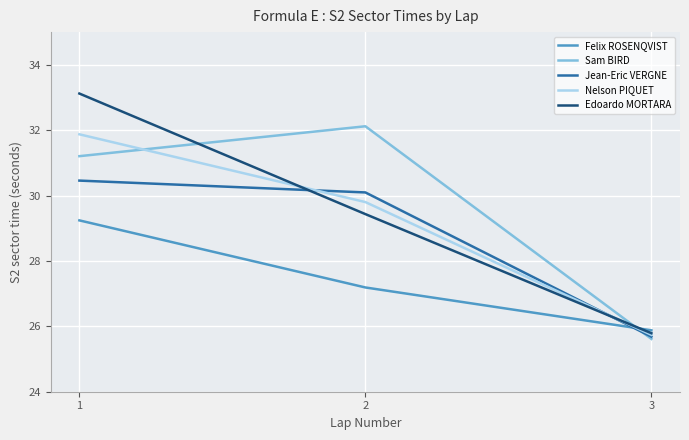

Rank the categories by Edoardo MORTARA value from lowest to highest.

3, 2, 1